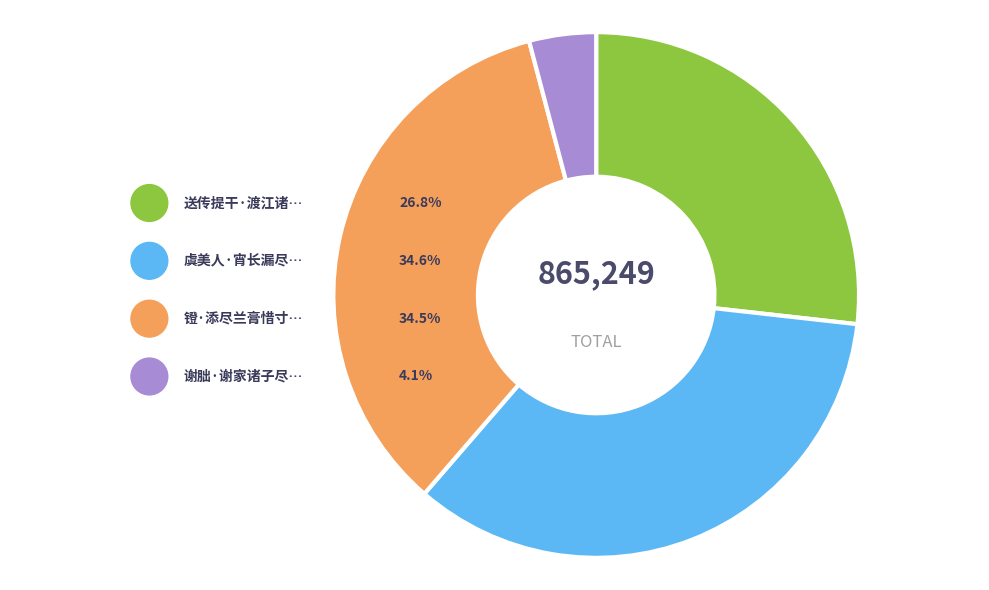

How many slices are in this pie chart?

4